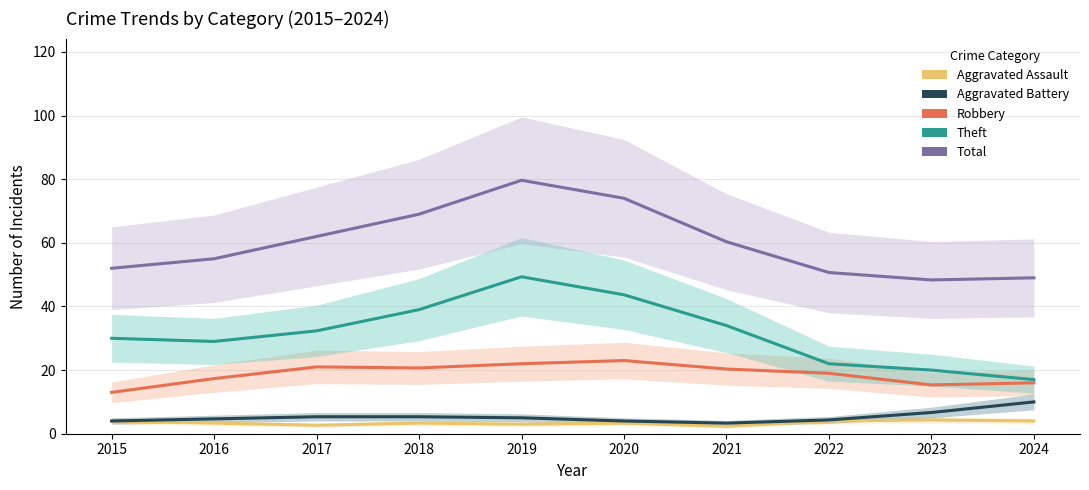

What is the minimum value shown in the chart?

2.3